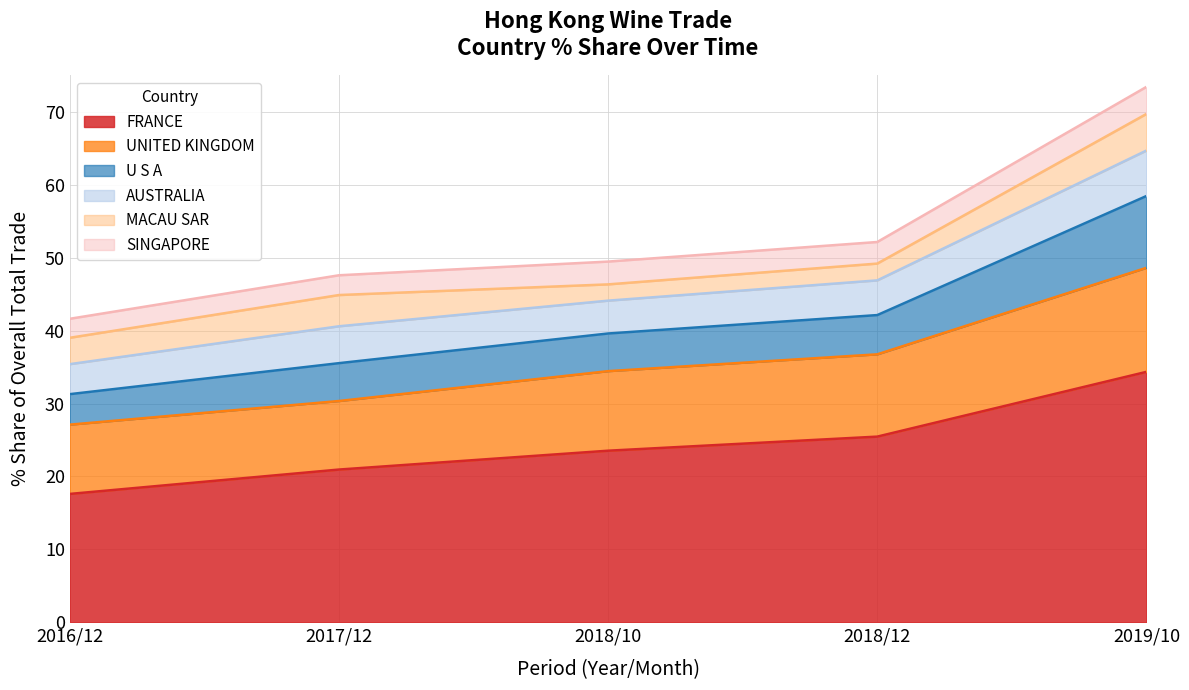

The value of FRANCE at 2019/10 is 34.3. True or false?

True